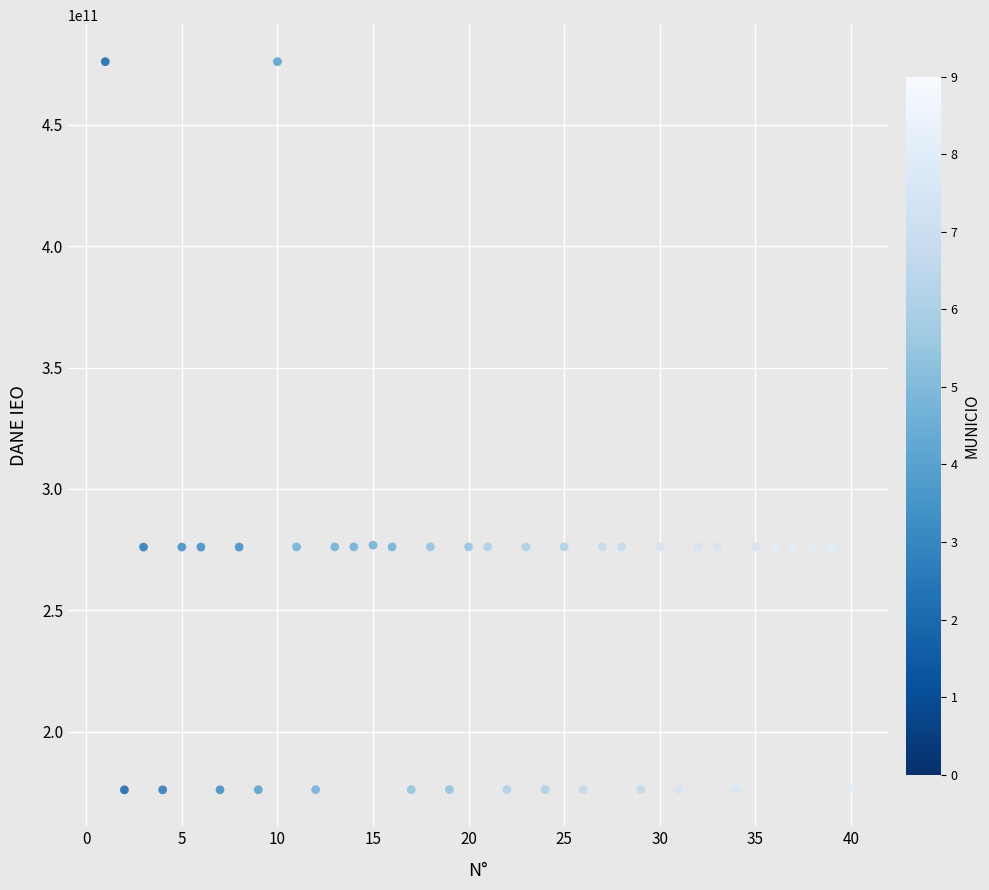

What is the range of Y values (max minus min)?

300033999987